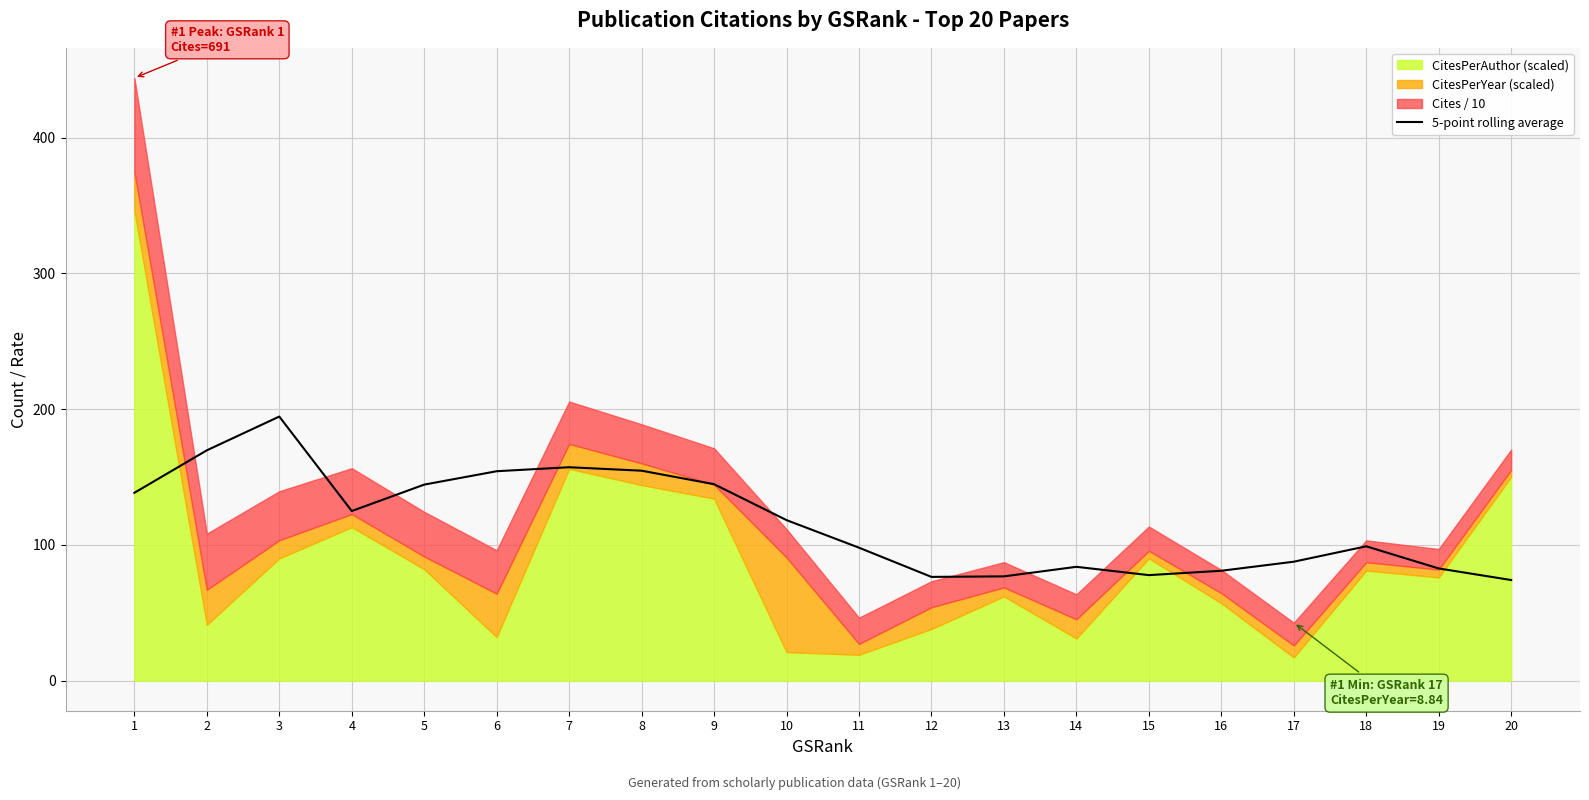

The value of 5-point rolling average at 16 is 80.9. True or false?

True